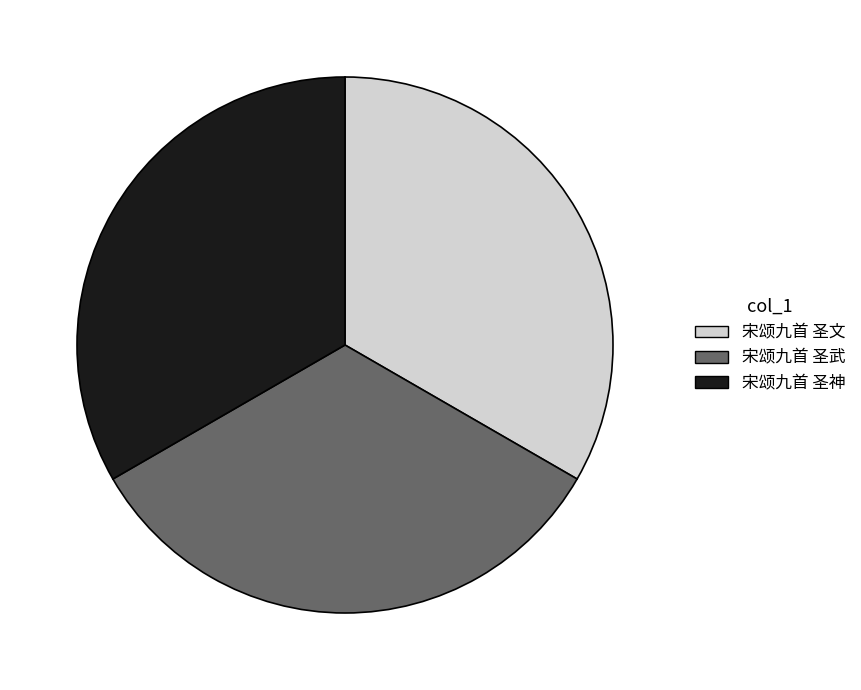

Is there a majority slice in this chart?

No